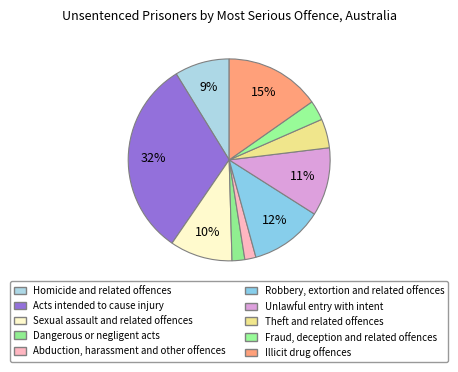

Is there a majority slice in this chart?

No